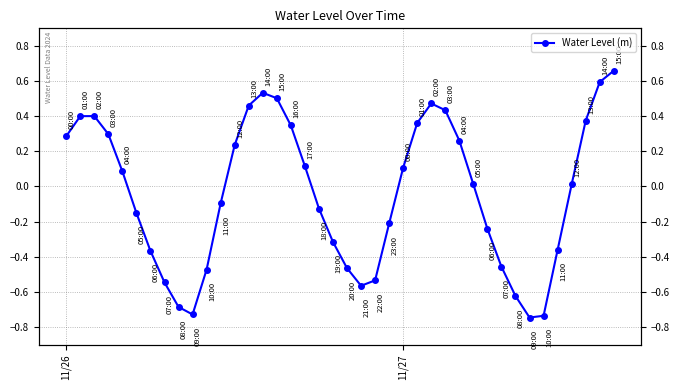

Count the number of values greater than 0.

21